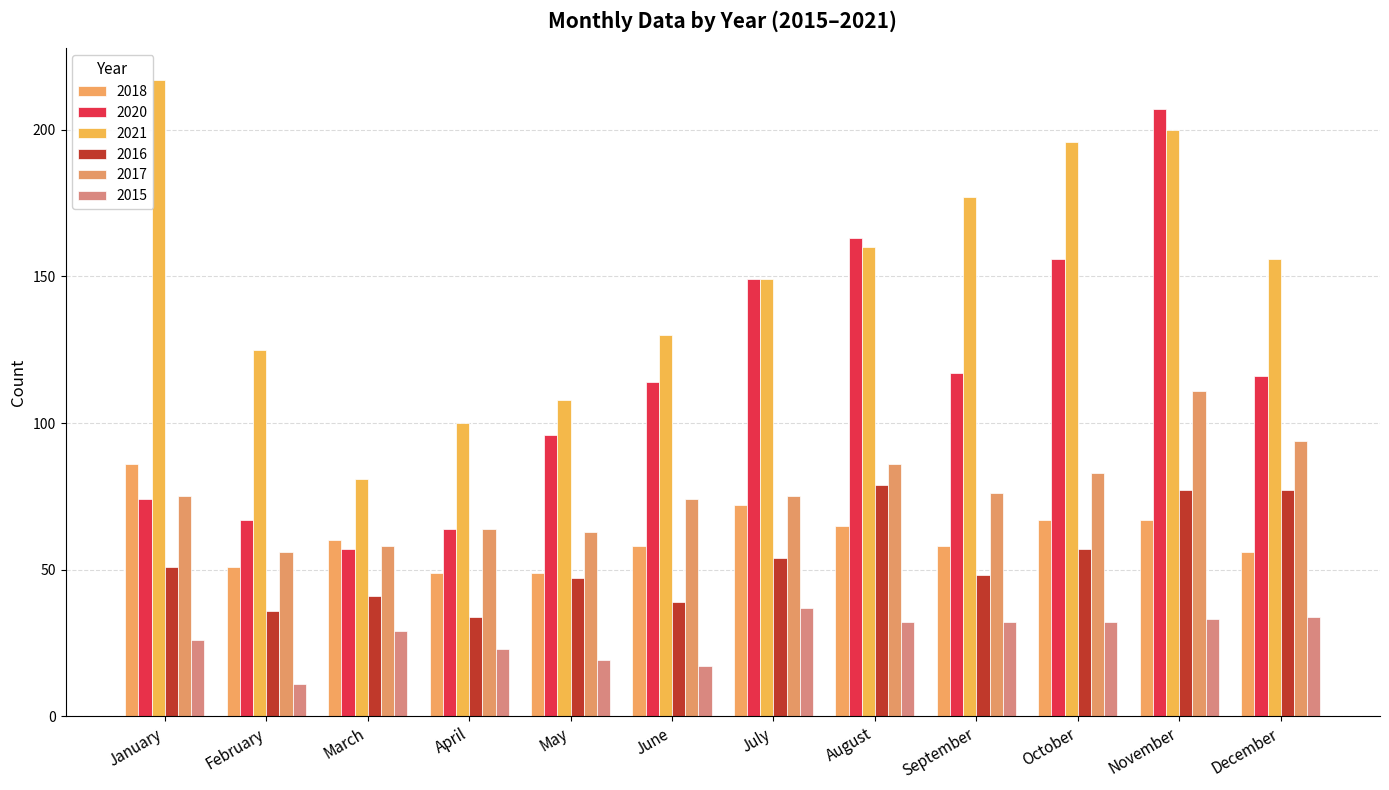

Reading left to right, what are all the values shown in this chart?

2018: January=86	February=51	March=60	April=49	May=49	June=58	July=72	August=65	September=58	October=67	November=67	December=56
2020: January=74	February=67	March=57	April=64	May=96	June=114	July=149	August=163	September=117	October=156	November=207	December=116
2021: January=217	February=125	March=81	April=100	May=108	June=130	July=149	August=160	September=177	October=196	November=200	December=156
2016: January=51	February=36	March=41	April=34	May=47	June=39	July=54	August=79	September=48	October=57	November=77	December=77
2017: January=75	February=56	March=58	April=64	May=63	June=74	July=75	August=86	September=76	October=83	November=111	December=94
2015: January=26	February=11	March=29	April=23	May=19	June=17	July=37	August=32	September=32	October=32	November=33	December=34